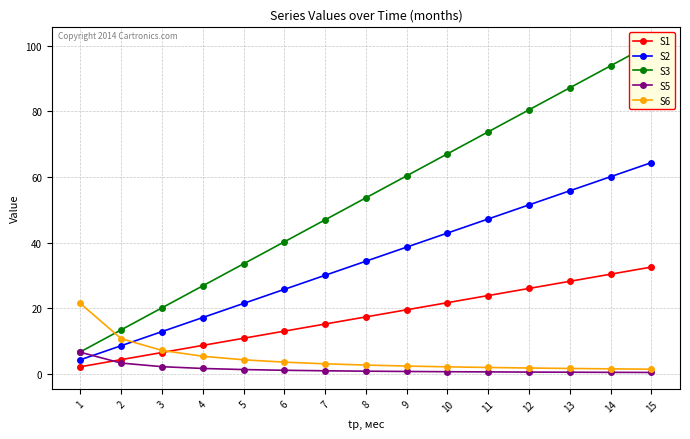

What is the sum of all S5 values?

21.9